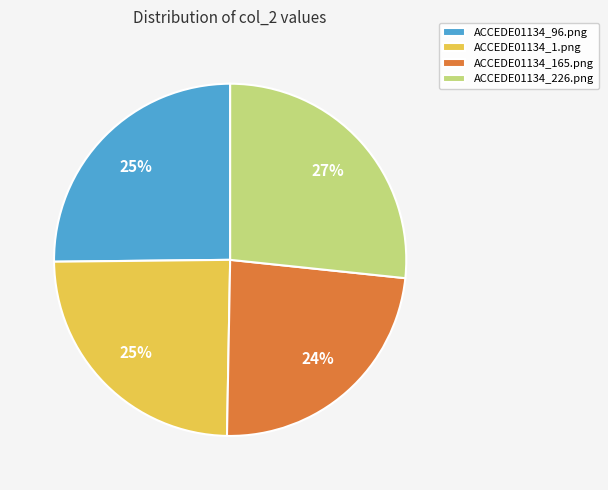

Combined, do ACCEDE01134_165.png and ACCEDE01134_1.png account for over 50%?

No